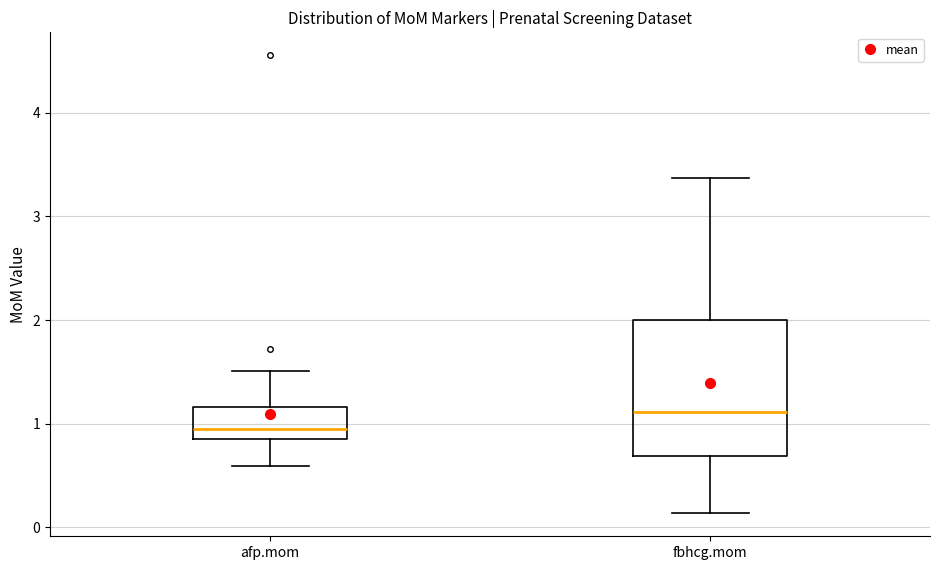

Which box has the lowest median line?

afp.mom